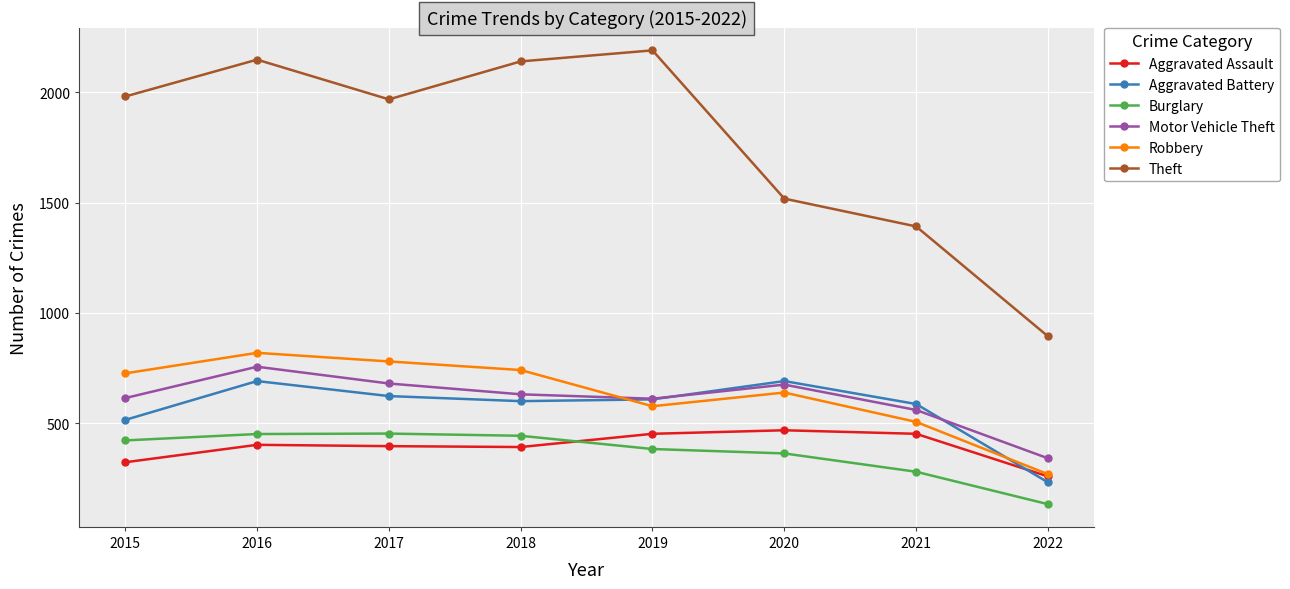

Which category has the lowest value in the Burglary series?

2022